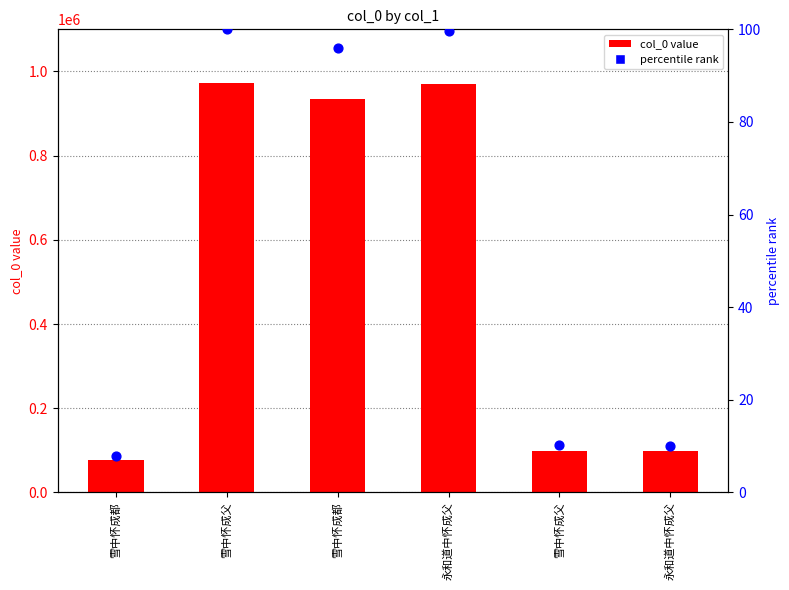

Is the value of col_0 at 永和道中怀成父 greater than the value of percentile rank at 雪中怀成父?

Yes